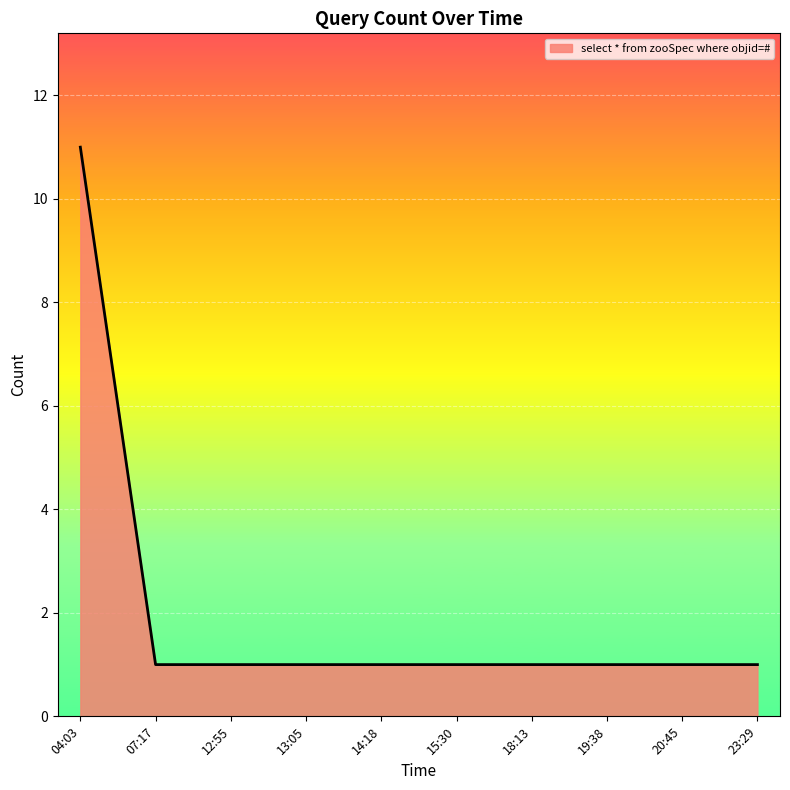

What position from the left is 18:13?

7